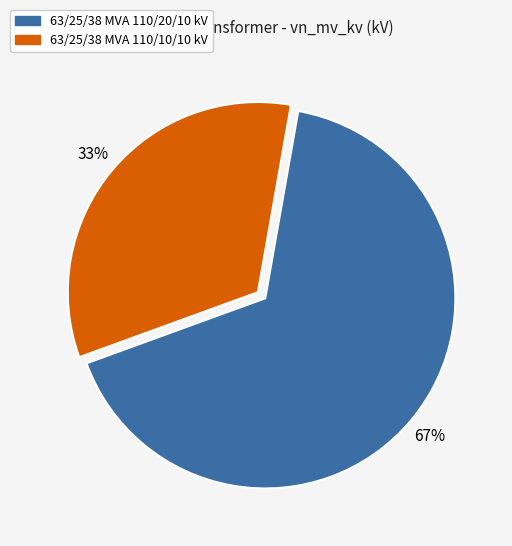

Which category has the smallest portion of the pie?

63/25/38 MVA 110/10/10 kV